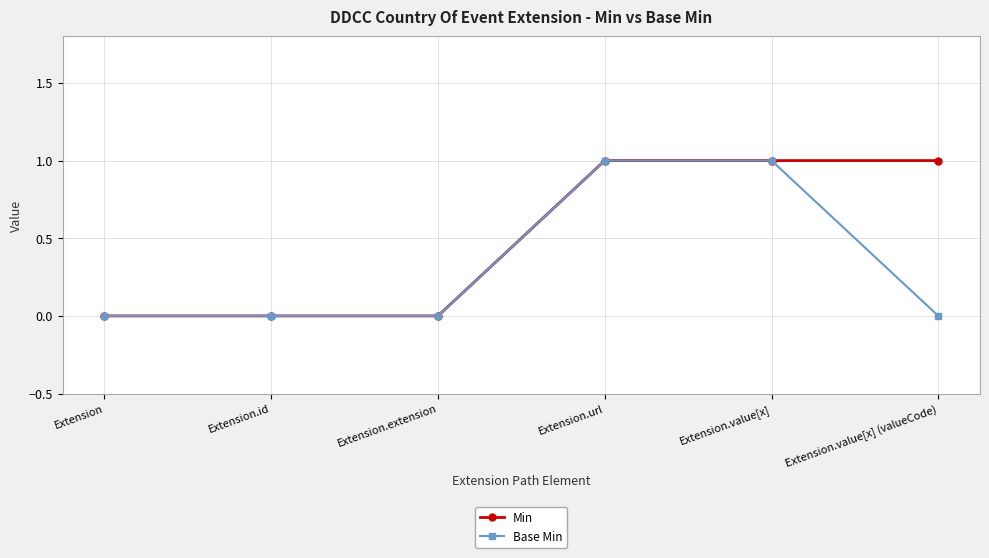

Rank the series by their average value, from highest to lowest.

Min, Base Min